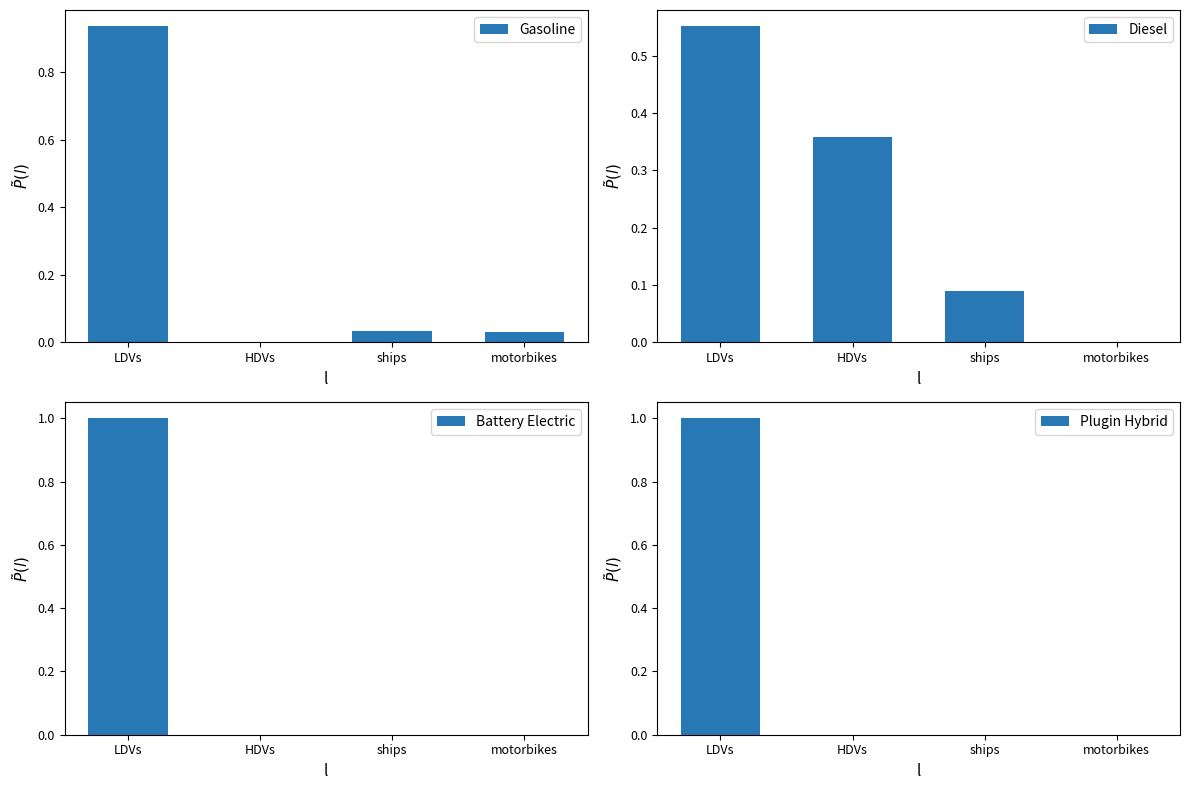

What position from the left is ships?

3